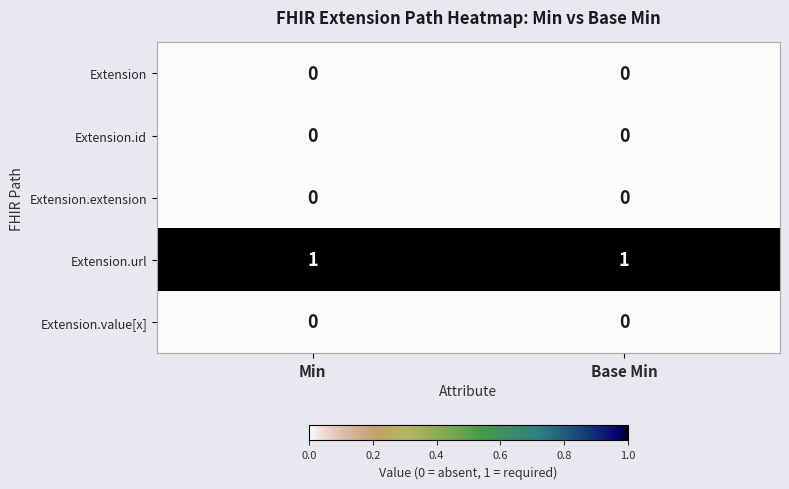

What is the difference between the highest and lowest values at Base Min?

1